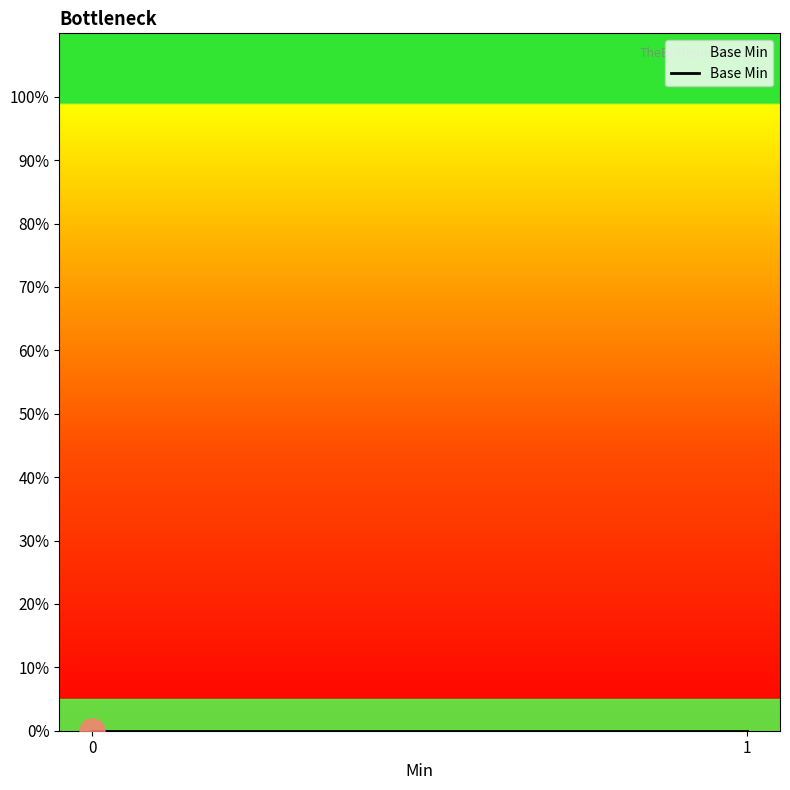

Is it true that the value at Extension is 0?

False